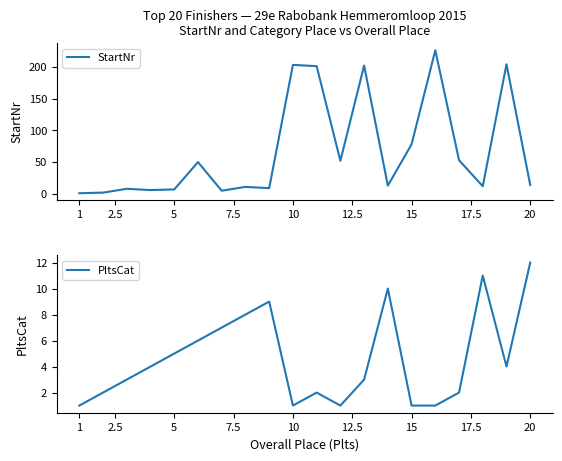

What are all the series names shown in the legend?

StartNr, PltsCat